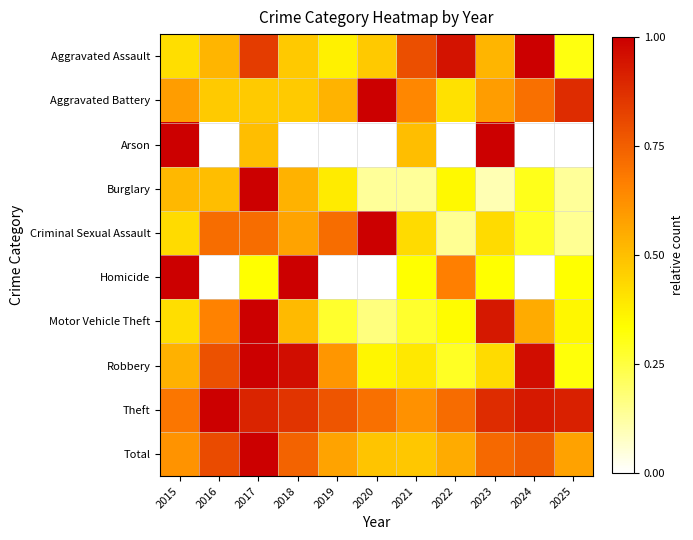

At 2018, list the series in order from largest to smallest.

Homicide, Robbery, Theft, Total, Criminal Sexual Assault, Burglary, Motor Vehicle Theft, Aggravated Assault, Aggravated Battery, Arson